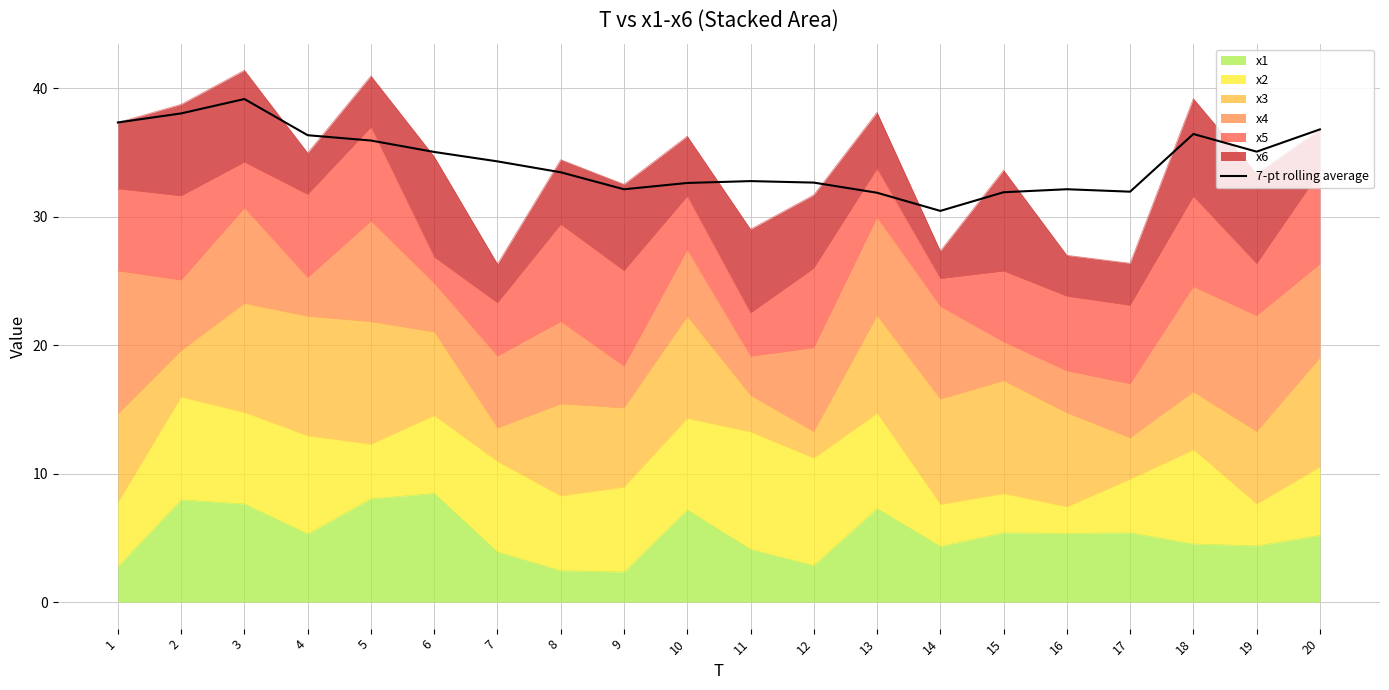

What is the sum of all values?

686.3